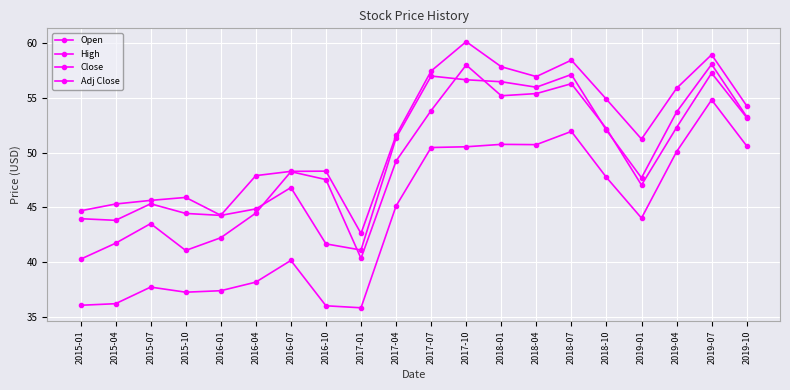

Where does the Open series first go above 49?

2017-04